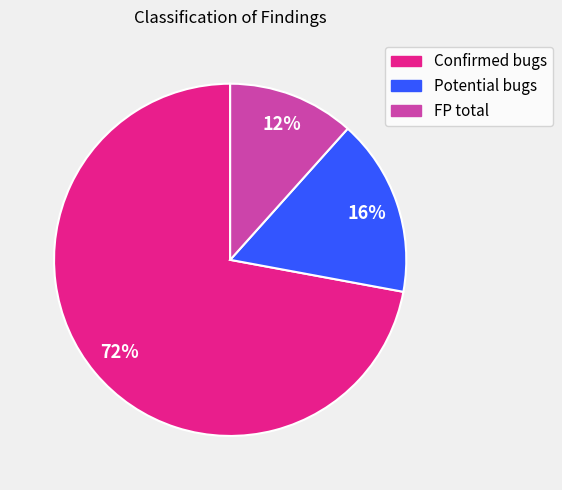

Does any single category account for the majority?

Yes